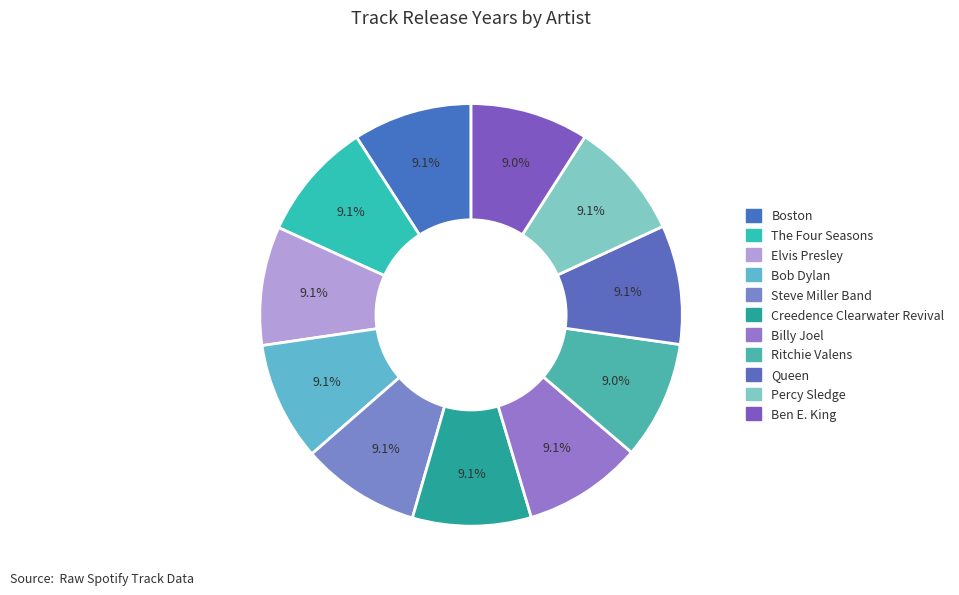

How many segments does this pie chart have?

11